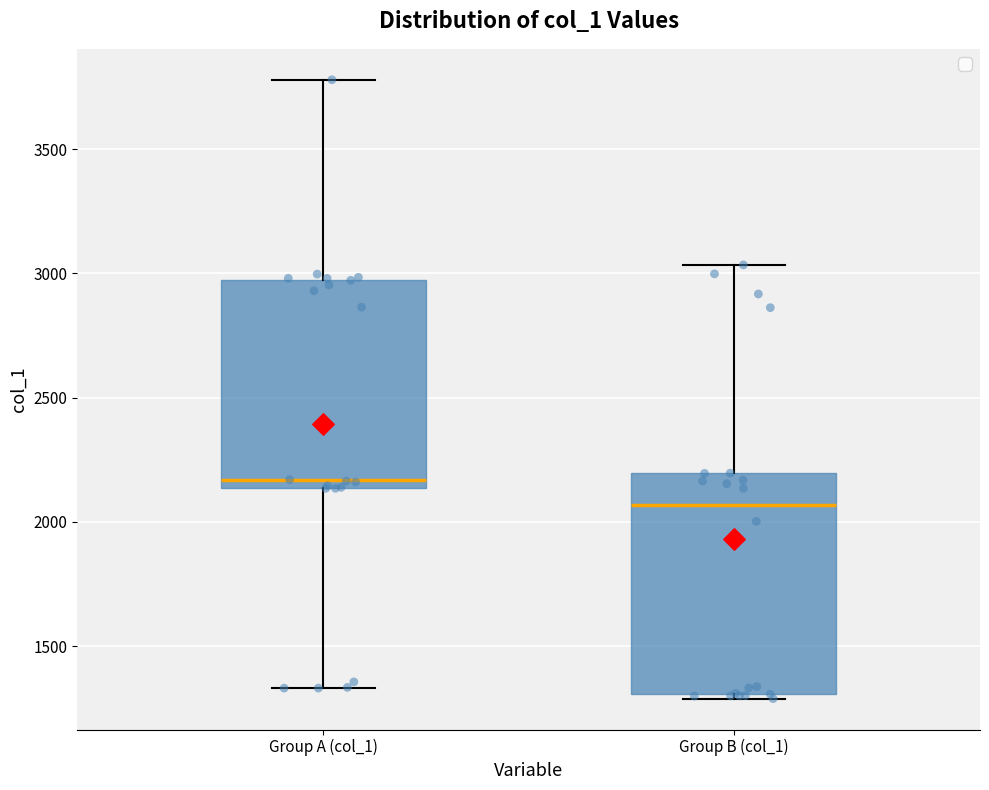

Reading left to right, transcribe this box plot: for each box, give where its median line is, the range the box spans, and where its two whiskers end, as read against the y-axis. The values are not printed on the chart, so give them approximately, as read against the axis.

Group A (col_1): median 2150 (just above the box's lower edge), box 2150 to 2950, whiskers 1350 to 3800
Group B (col_1): median 2050, box 1300 to 2200, whiskers 1300 (just below the box's lower edge) to 3050